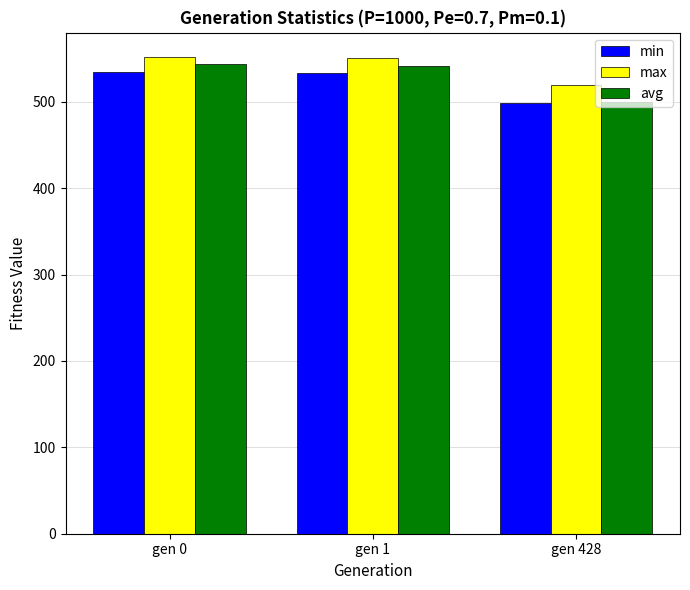

Between gen 0 and gen 428, which series saw the biggest shift?

avg